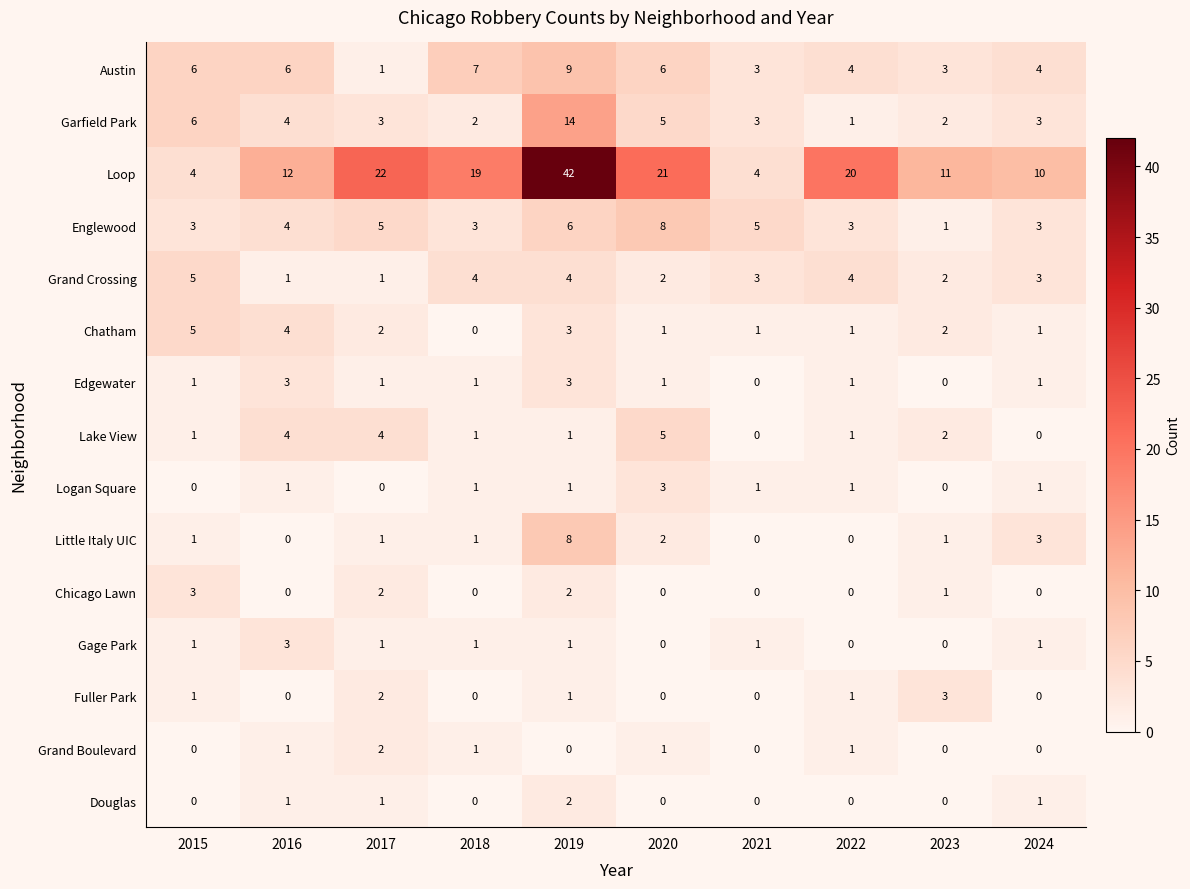

What is the sum of all Lake View values?

19